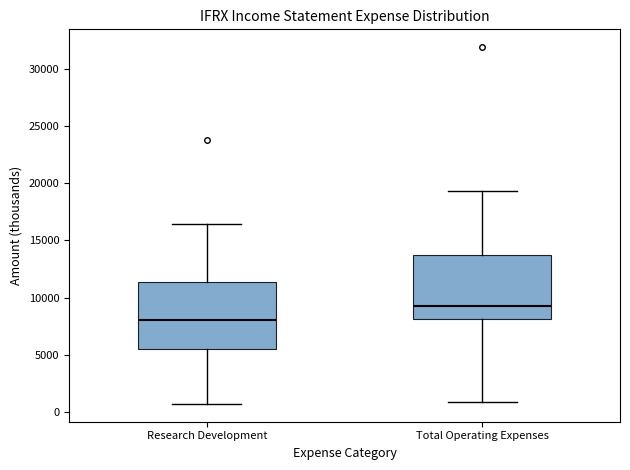

Which box's median line is the lowest?

Research Development